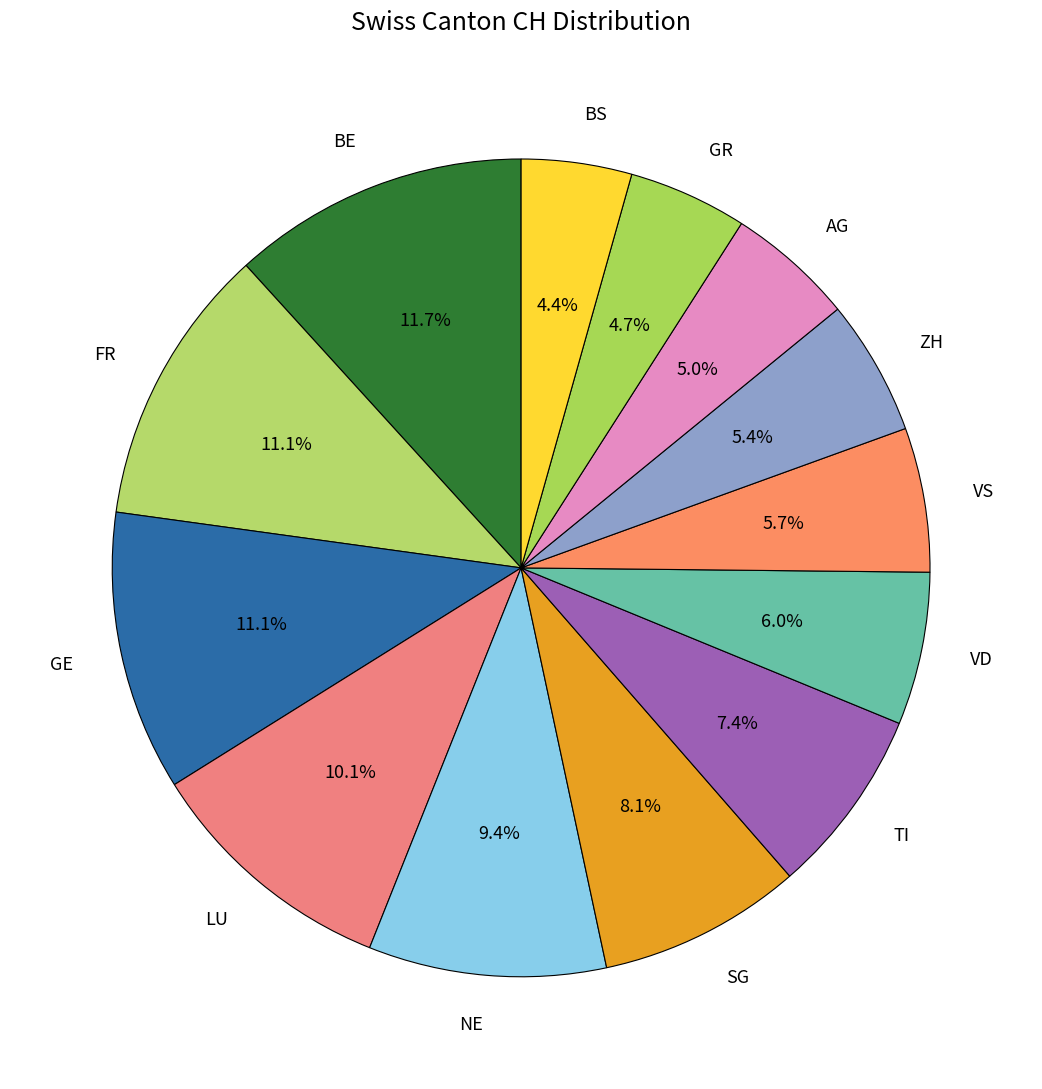

What percentage is NOT represented by TI?

92.6%